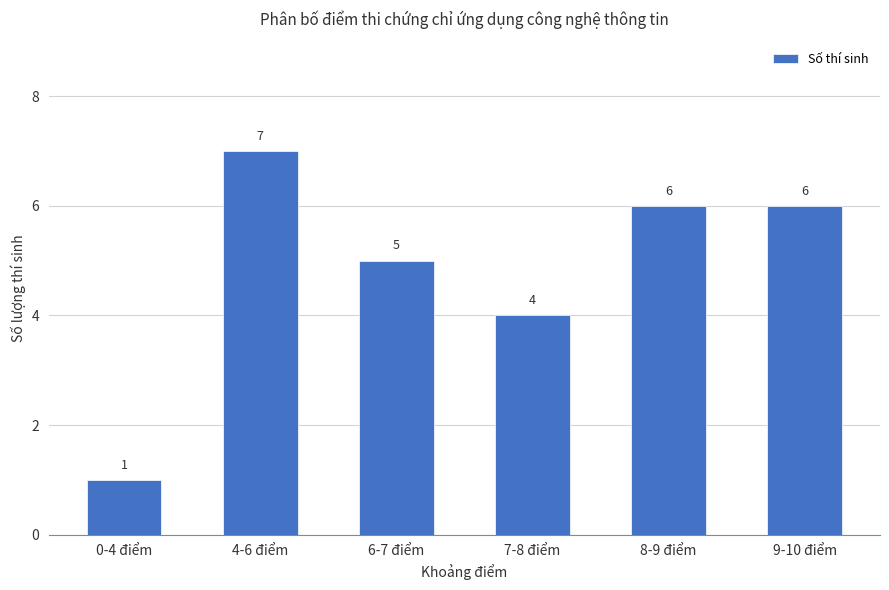

What is the difference between the maximum and minimum values?

6